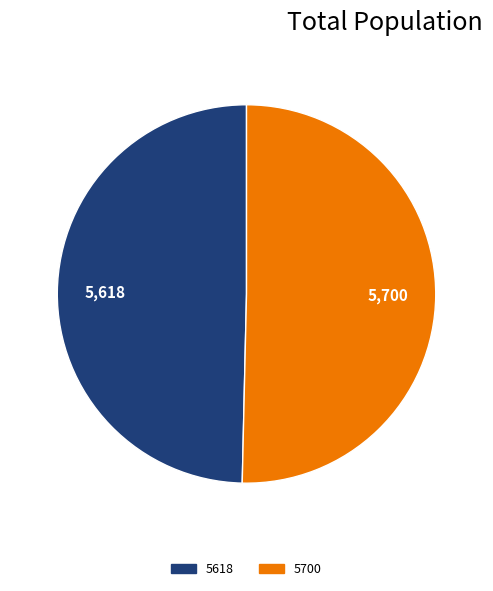

How many slices are in this pie chart?

2